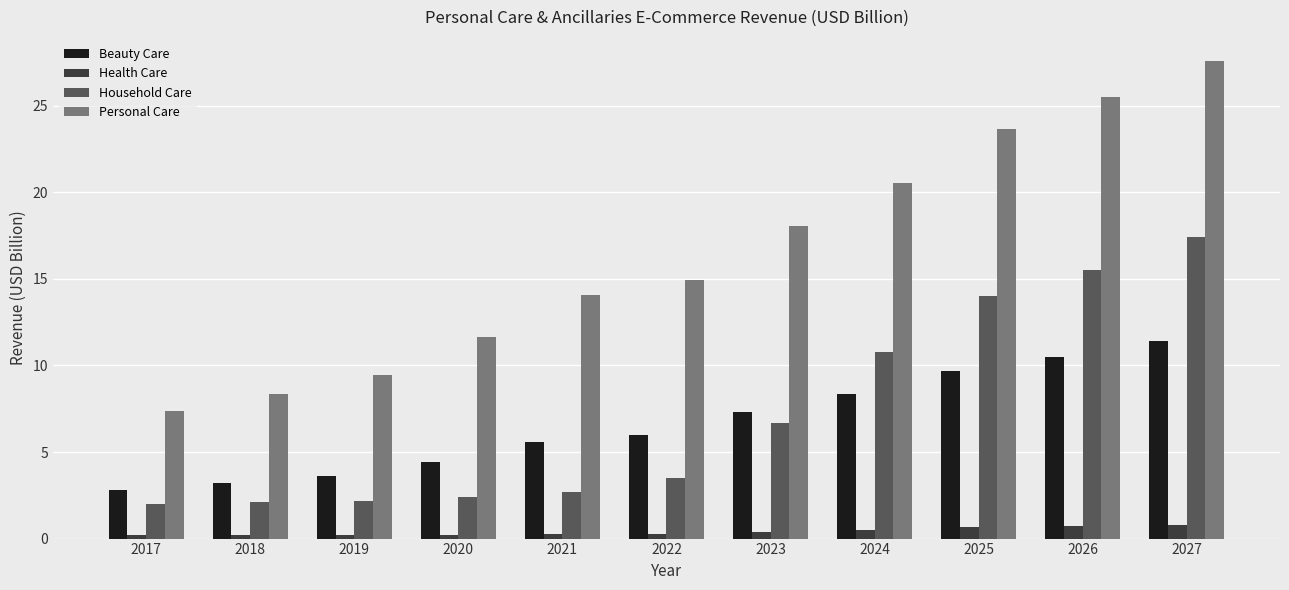

What is the sum of the Personal Care values at 2017 and 2023?

25.4